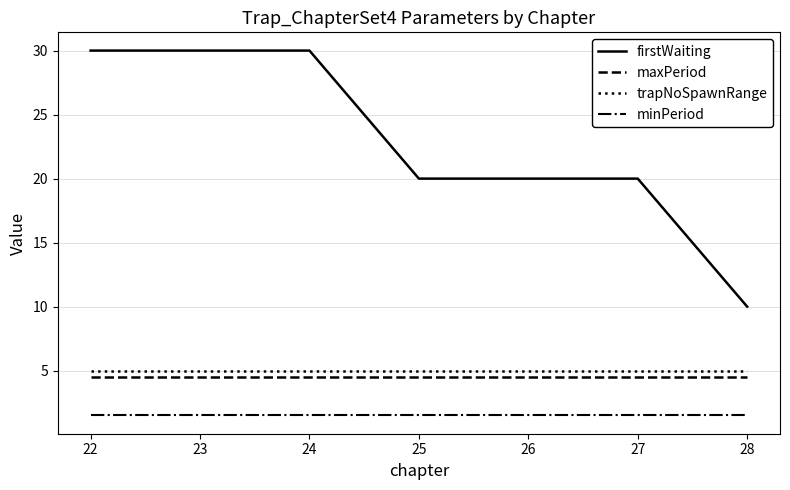

What is the difference between the highest and lowest values at 26?

18.5